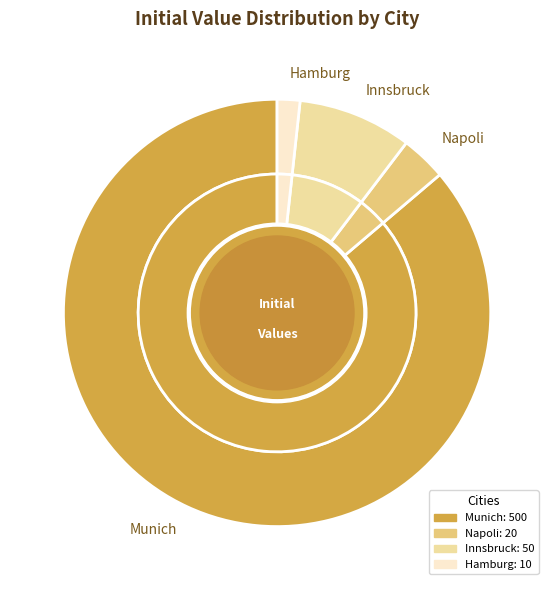

Which slice represents more than half of the pie?

Munich